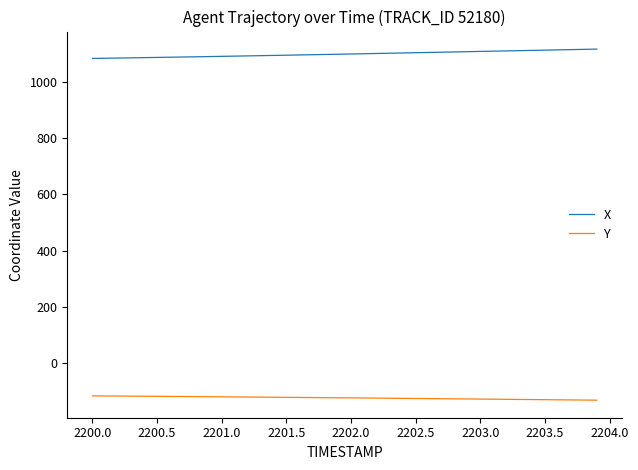

True or false: X and Y cross at least once.

False